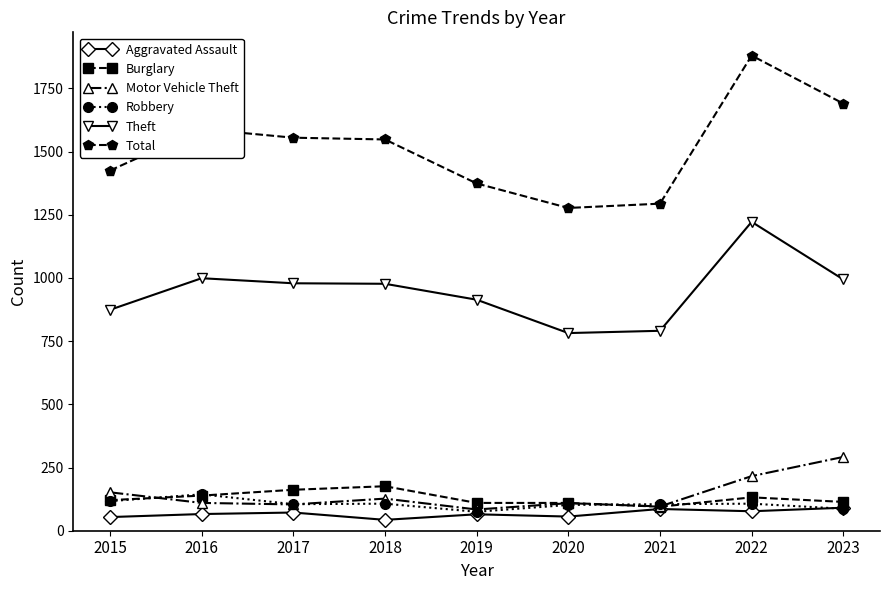

Which series has the widest spread of values?

Total